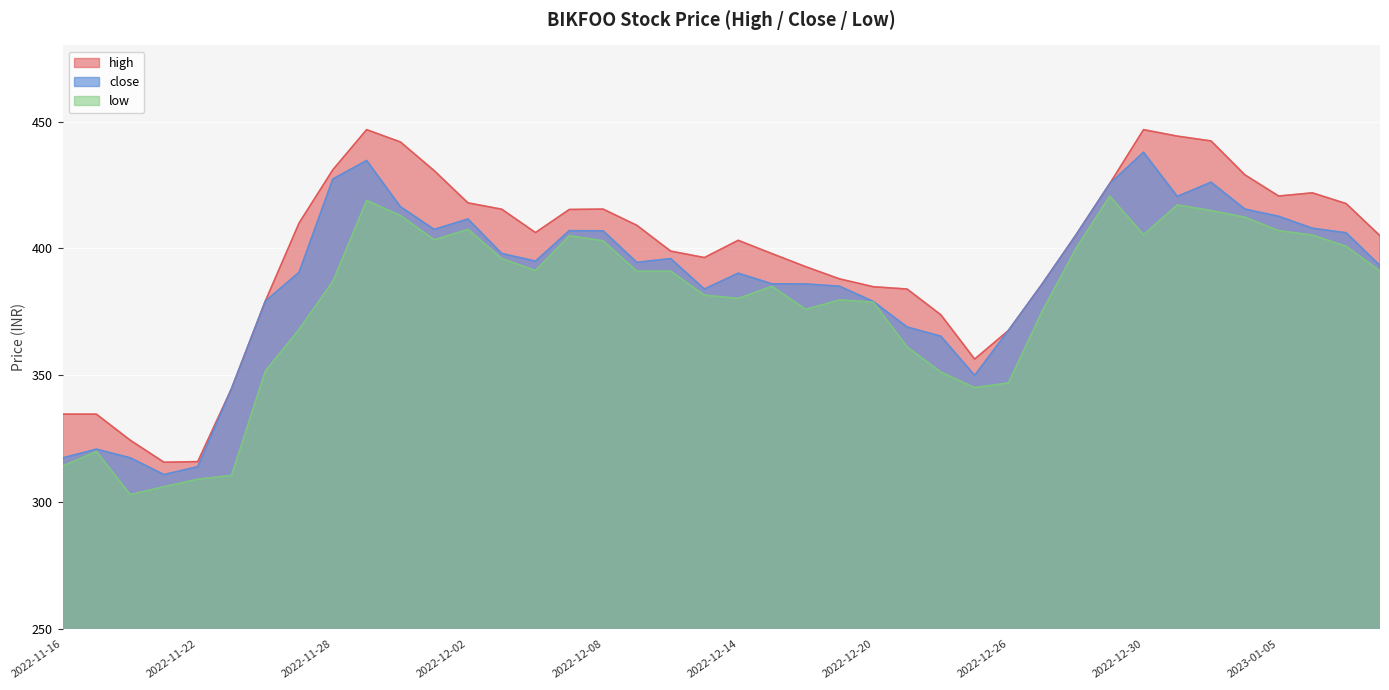

Which series has the widest spread of values?

high